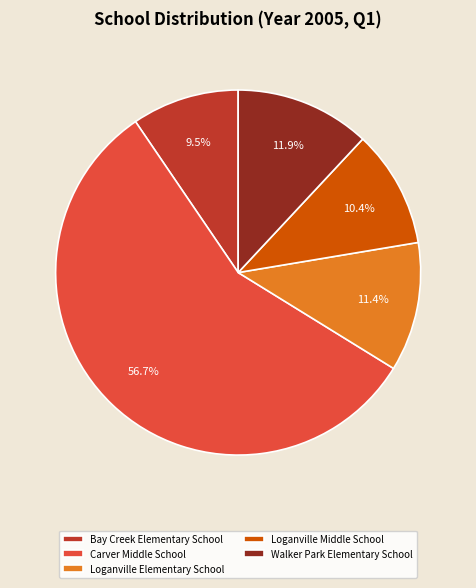

Between Walker Park Elementary School and Loganville Middle School, which is larger?

Walker Park Elementary School